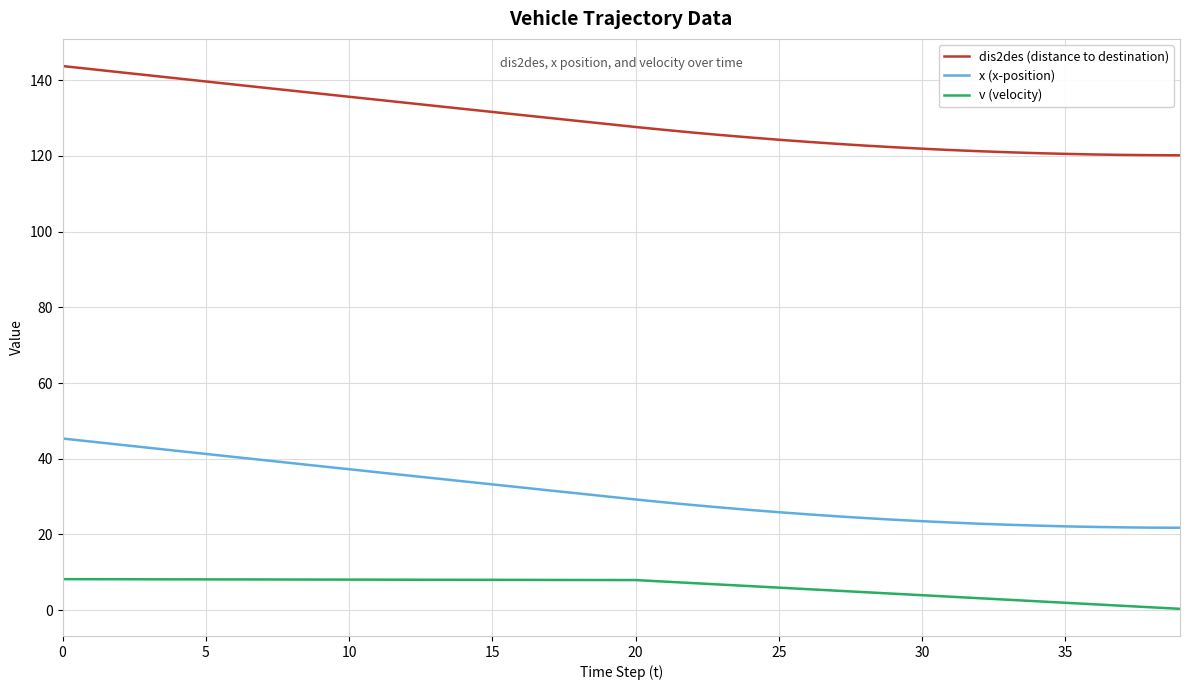

At how many categories does at least one series exceed 76?

40